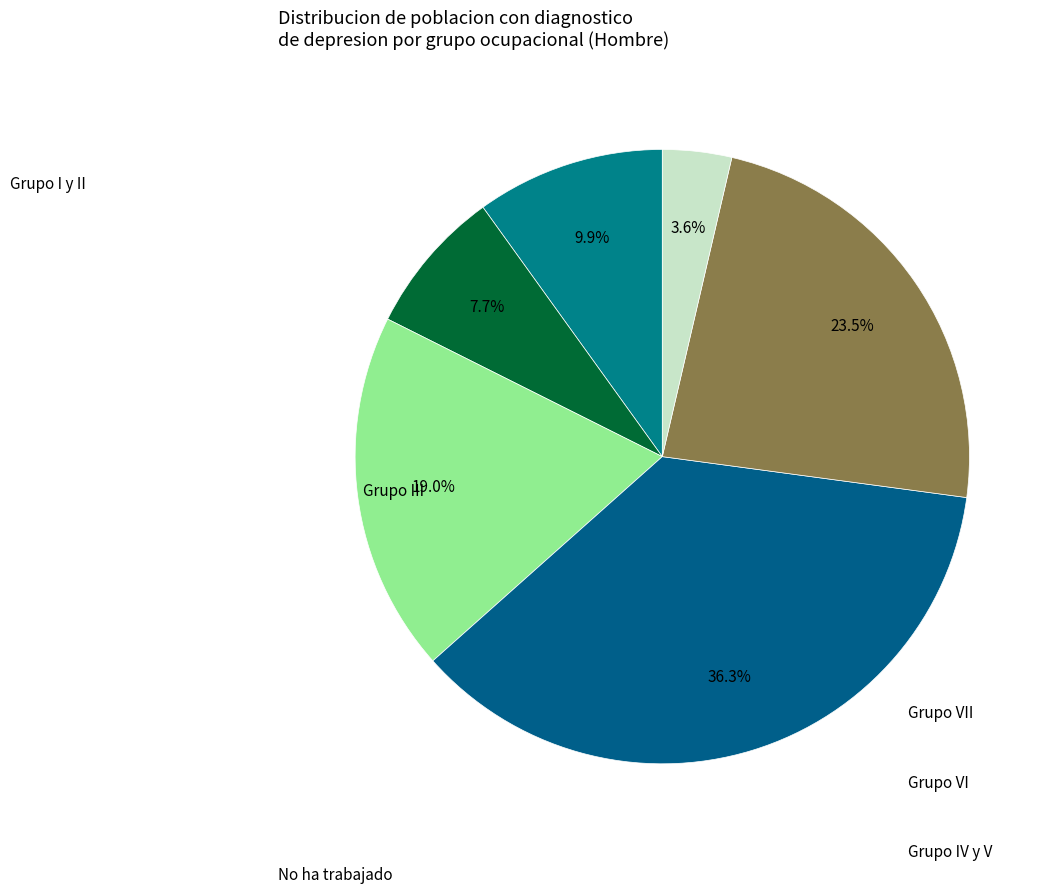

Is it true that Grupo I y II is 1% of the pie?

False